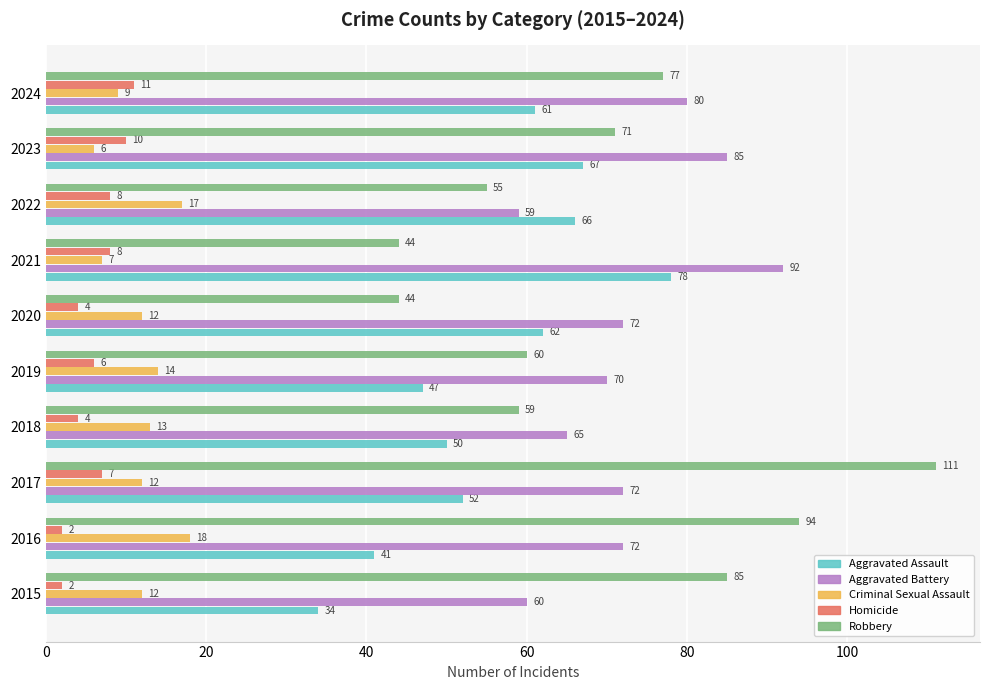

Which series has the largest total across all categories?

Aggravated Battery